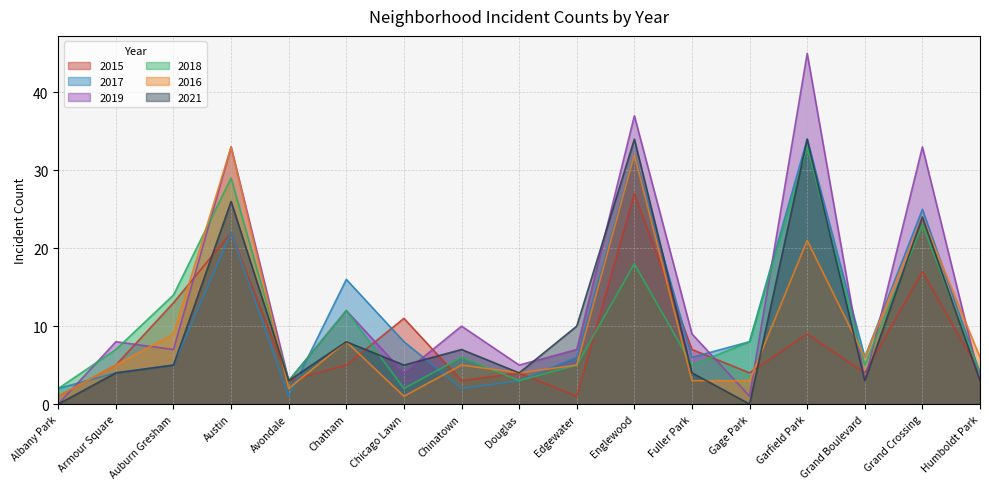

How many values in the 2021 series are below 5?

8